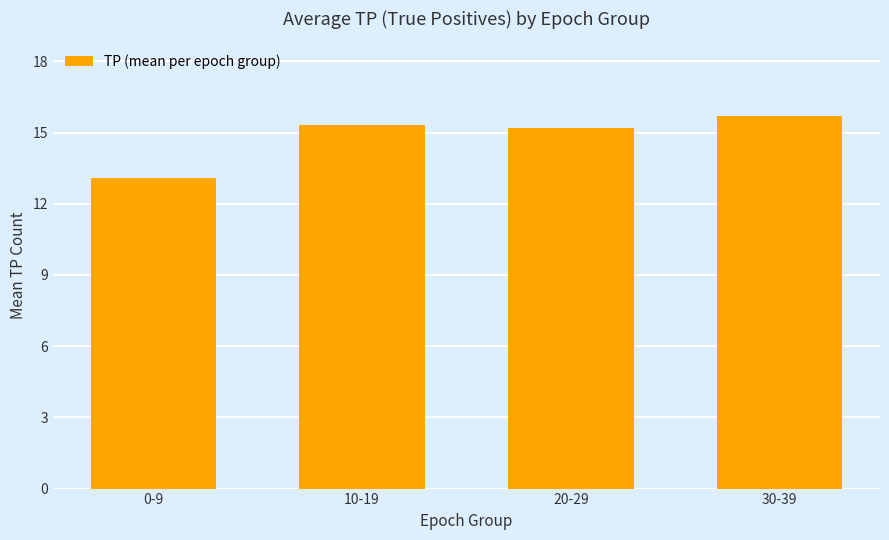

What value does the data have at 20-29?

15.2